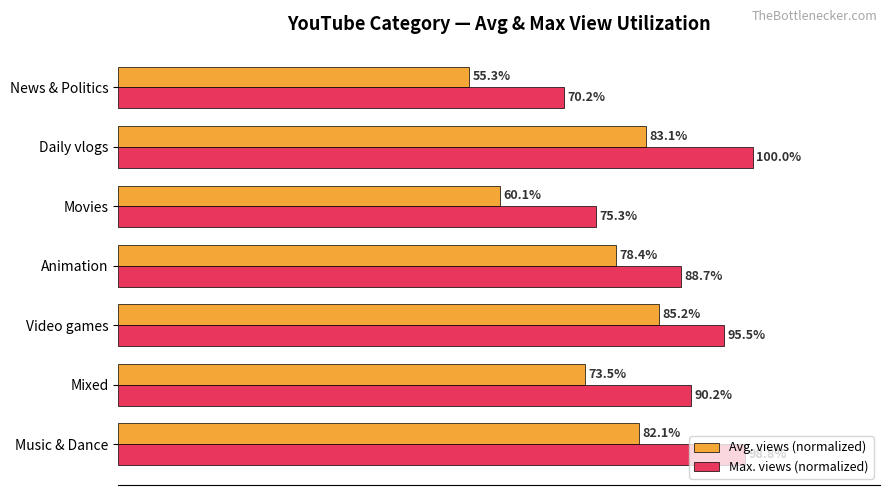

List the series in order of their overall mean, lowest first.

Avg. views (normalized), Max. views (normalized)